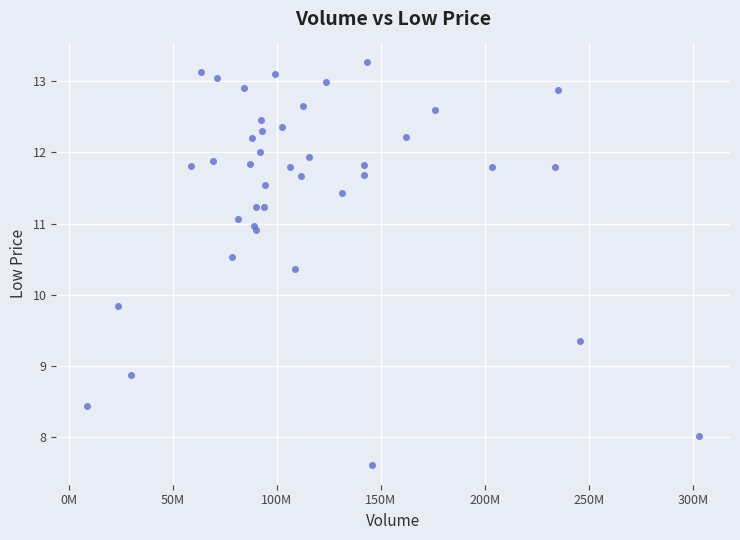

What Y value in the scatter plot is closest to 10?

9.8